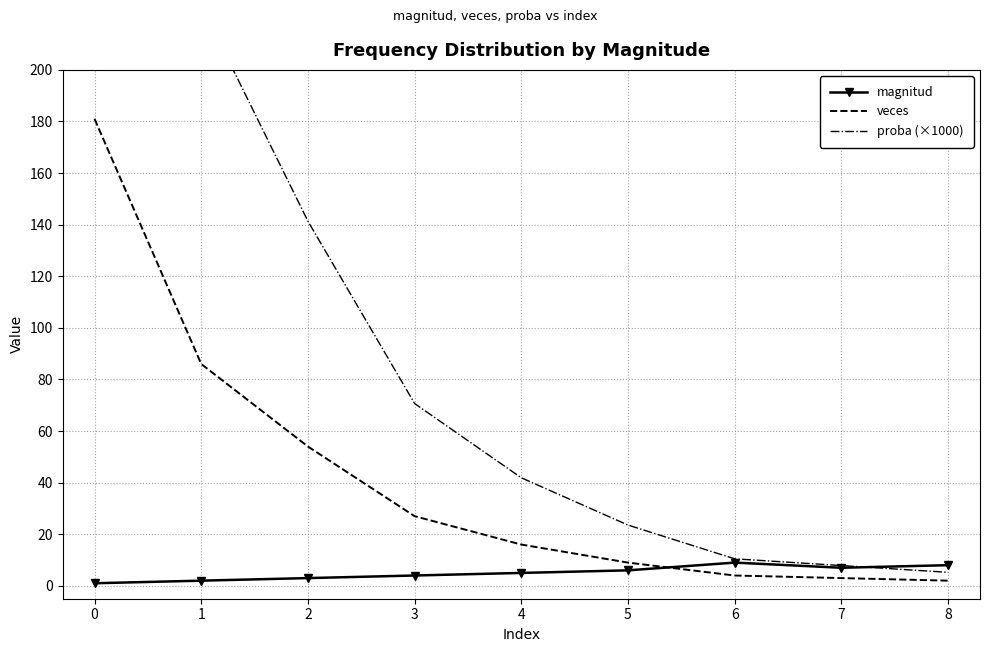

Which series has the largest range (max minus min)?

proba (×1000)